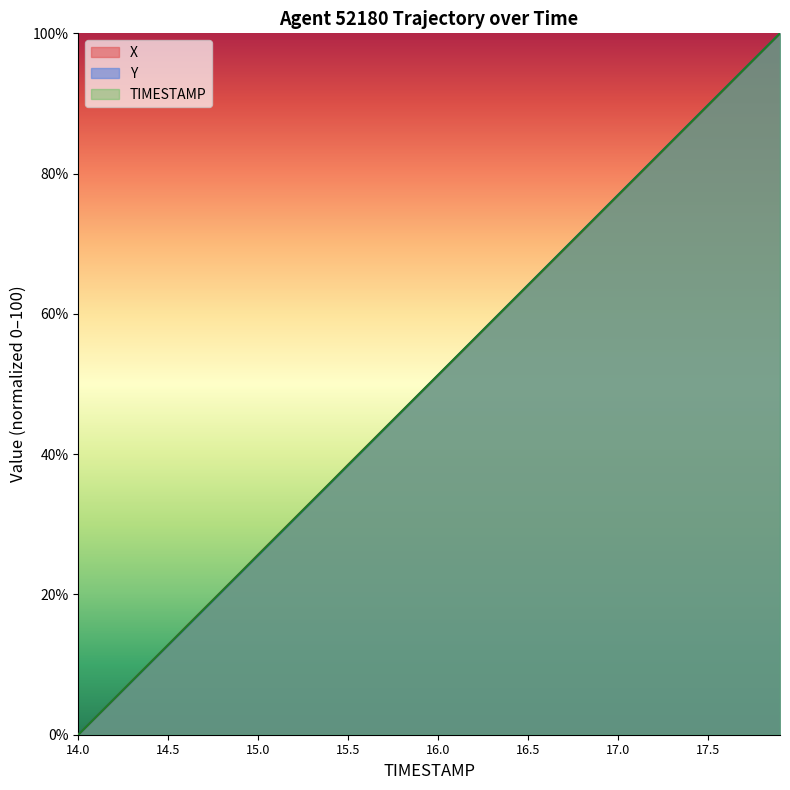

What is the value of the TIMESTAMP point at the 37th from the left?

92.3